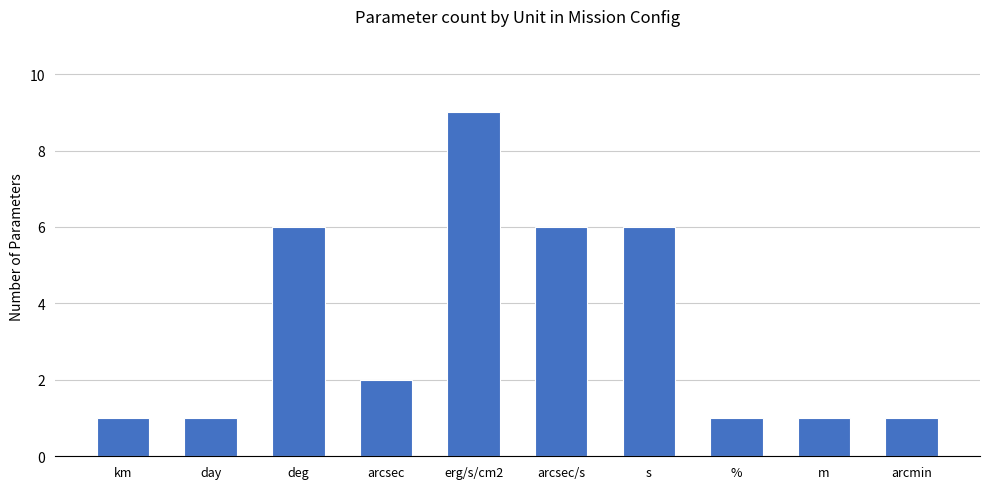

How many series are shown in this chart?

1